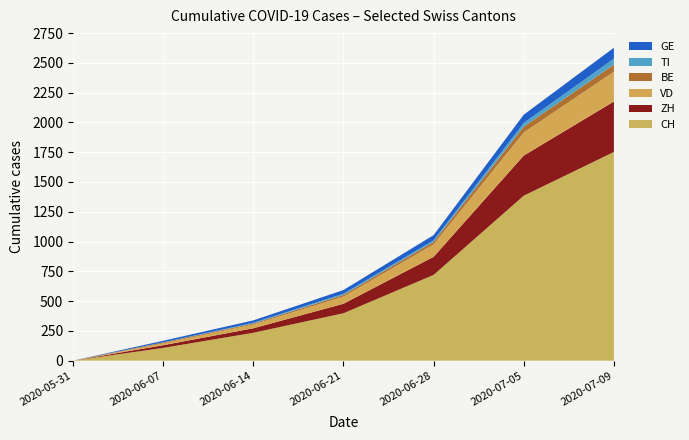

Reading right to left, extract all data points from this chart.

CH: 2020-07-09=1752	2020-07-05=1385	2020-06-28=720	2020-06-21=398	2020-06-14=234	2020-06-07=107	2020-05-31=0
ZH: 2020-07-09=424	2020-07-05=337	2020-06-28=152	2020-06-21=80	2020-06-14=38	2020-06-07=23	2020-05-31=0
VD: 2020-07-09=250	2020-07-05=194	2020-06-28=105	2020-06-21=60	2020-06-14=32	2020-06-07=15	2020-05-31=0
BE: 2020-07-09=59	2020-07-05=49	2020-06-28=21	2020-06-21=14	2020-06-14=8	2020-06-07=8	2020-05-31=0
TI: 2020-07-09=50	2020-07-05=31	2020-06-28=12	2020-06-21=10	2020-06-14=6	2020-06-07=1	2020-05-31=0
GE: 2020-07-09=92	2020-07-05=69	2020-06-28=44	2020-06-21=31	2020-06-14=20	2020-06-07=13	2020-05-31=0